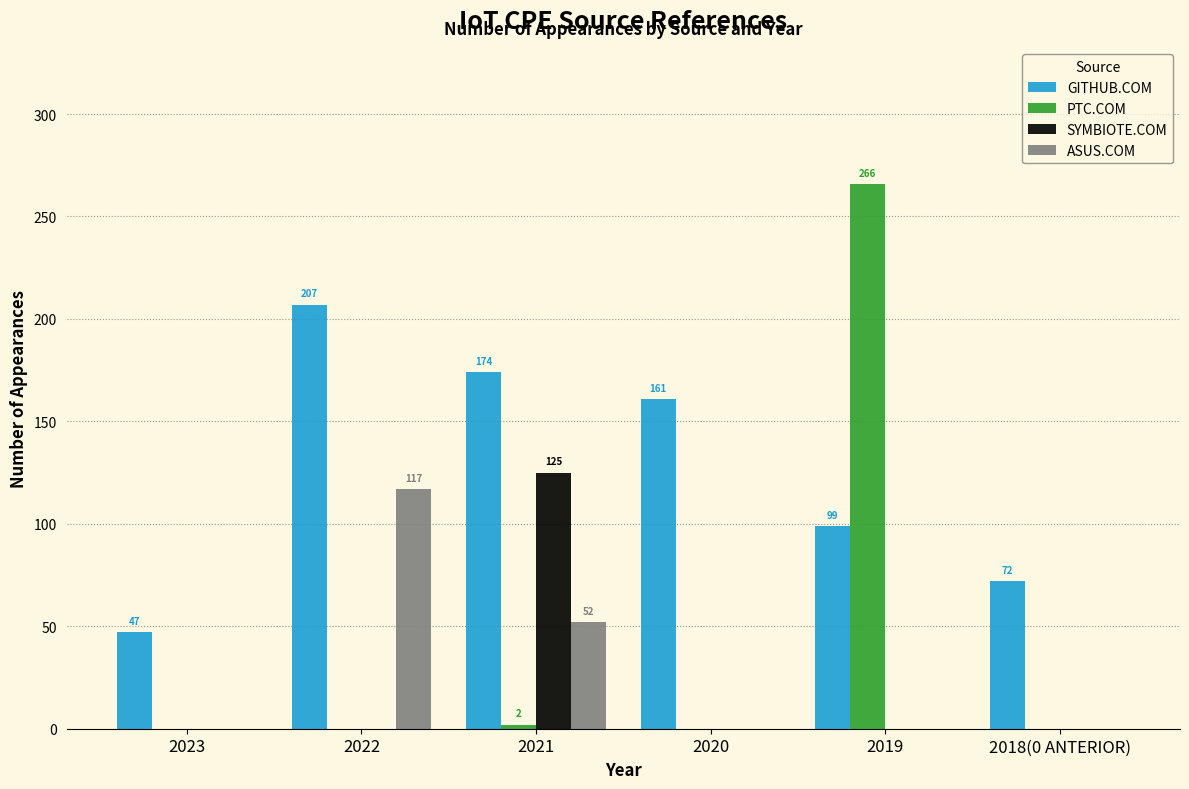

Reading left to right, what are all the values shown in this chart?

GITHUB.COM: 2023=47	2022=207	2021=174	2020=161	2019=99	2018(0 ANTERIOR)=72
PTC.COM: 2023=0	2022=0	2021=2	2020=0	2019=266	2018(0 ANTERIOR)=0
SYMBIOTE.COM: 2023=0	2022=0	2021=125	2020=0	2019=0	2018(0 ANTERIOR)=0
ASUS.COM: 2023=0	2022=117	2021=52	2020=0	2019=0	2018(0 ANTERIOR)=0